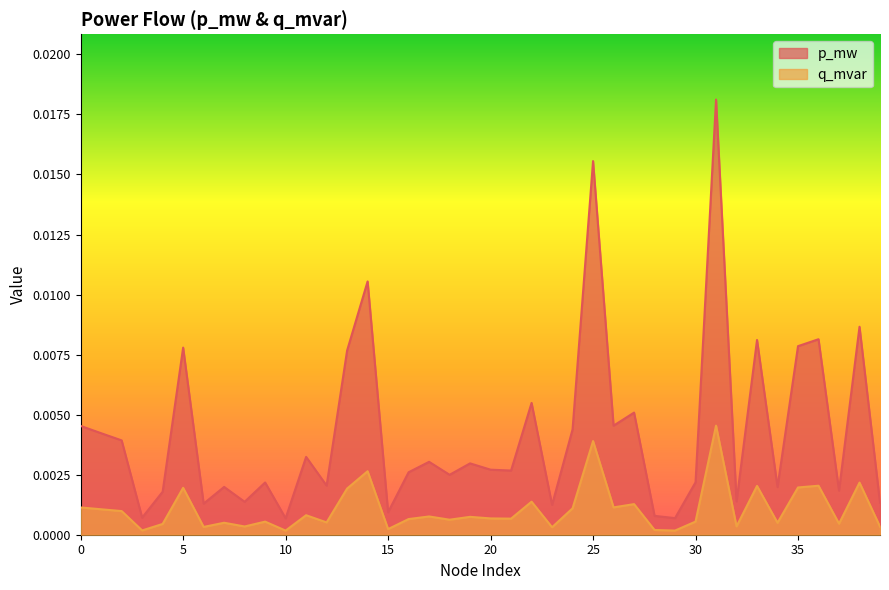

What are all the series names shown in the legend?

p_mw, q_mvar